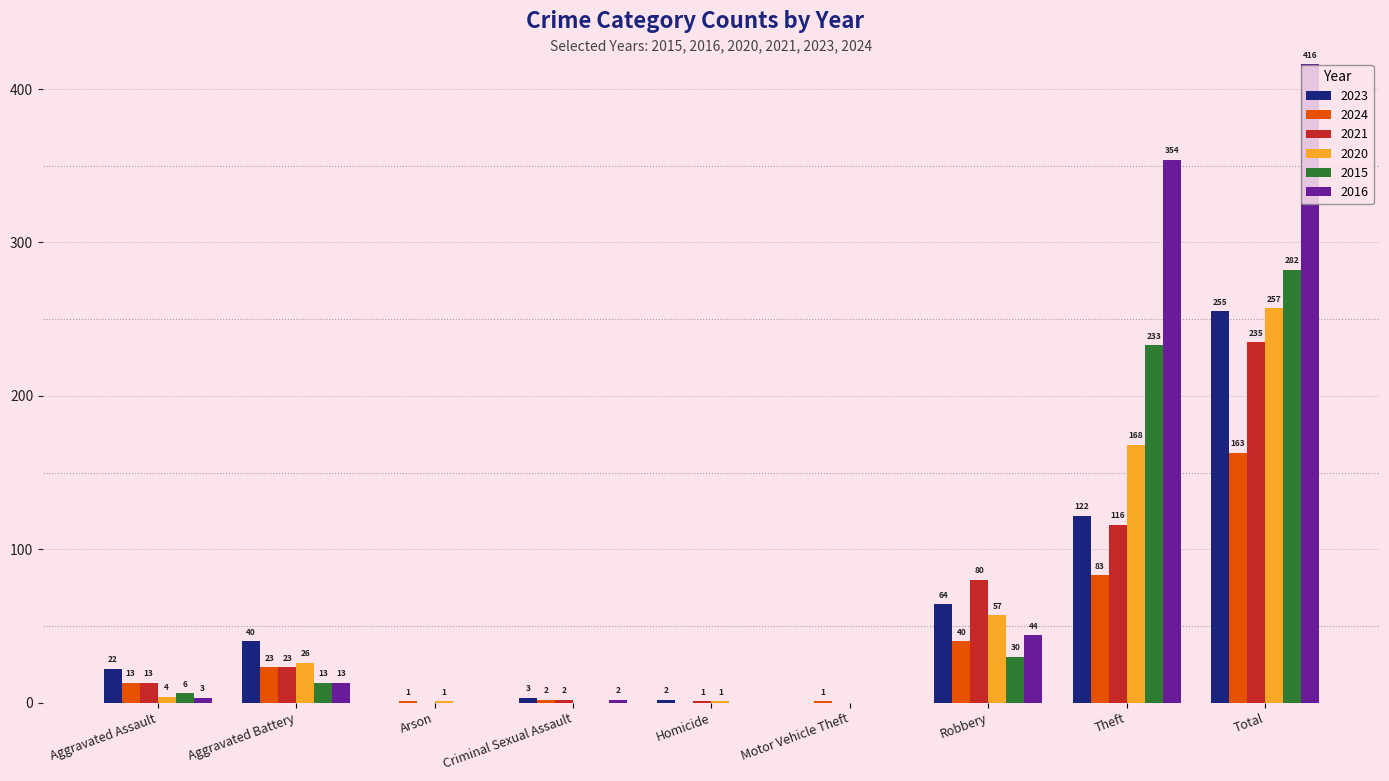

At which label is 2015 closest to 141?

Theft